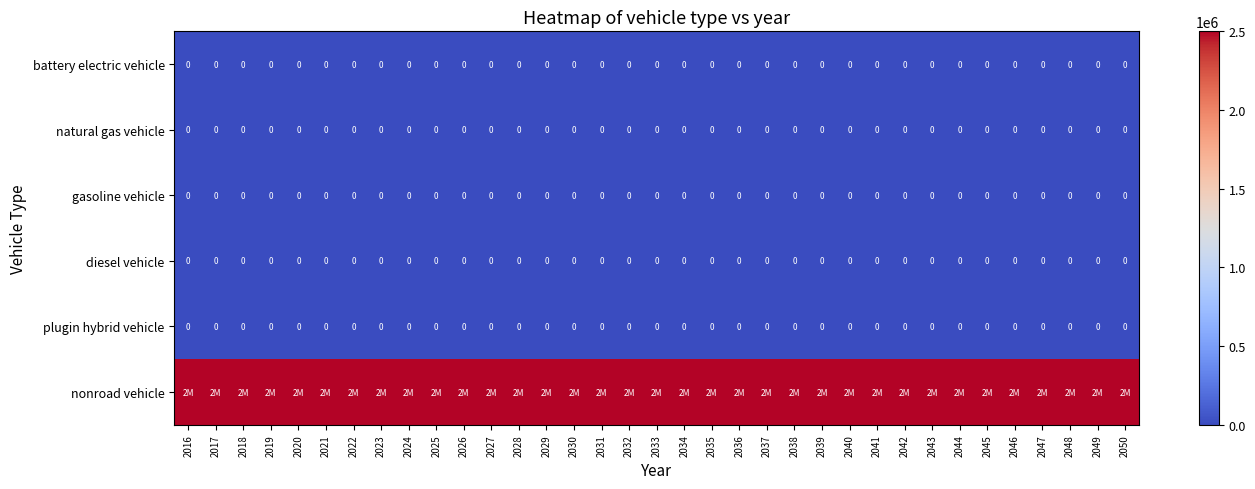

The value of diesel vehicle at 2016 is 0. True or false?

True